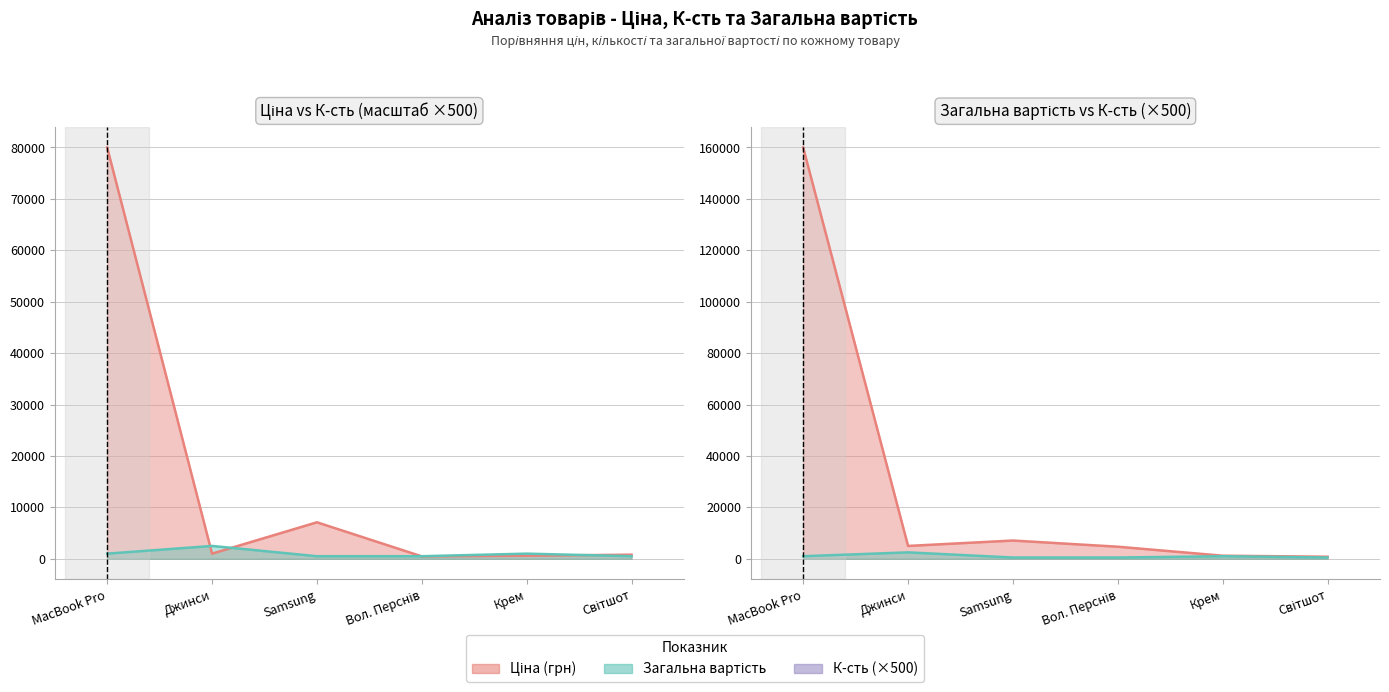

After their last crossing, which series has the higher values: К-сть or Ціна (грн)?

Ціна (грн)